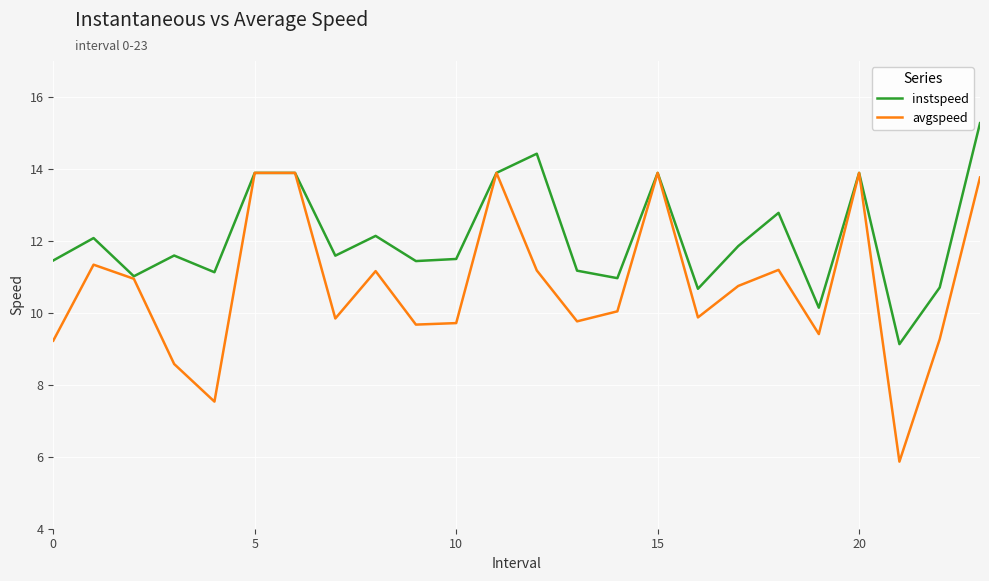

List the series in order of their overall mean, lowest first.

avgspeed, instspeed